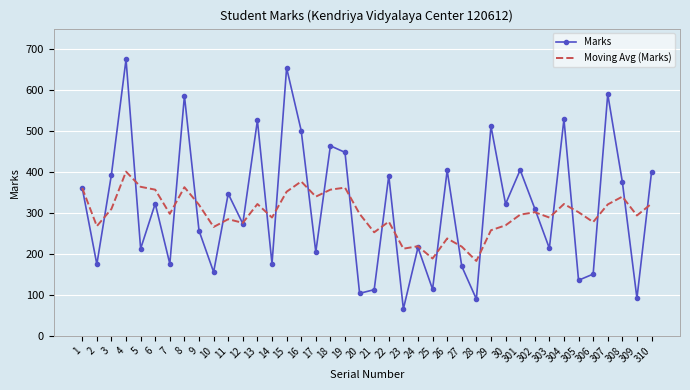

The Marks series shows 154 at 28. True or false?

False